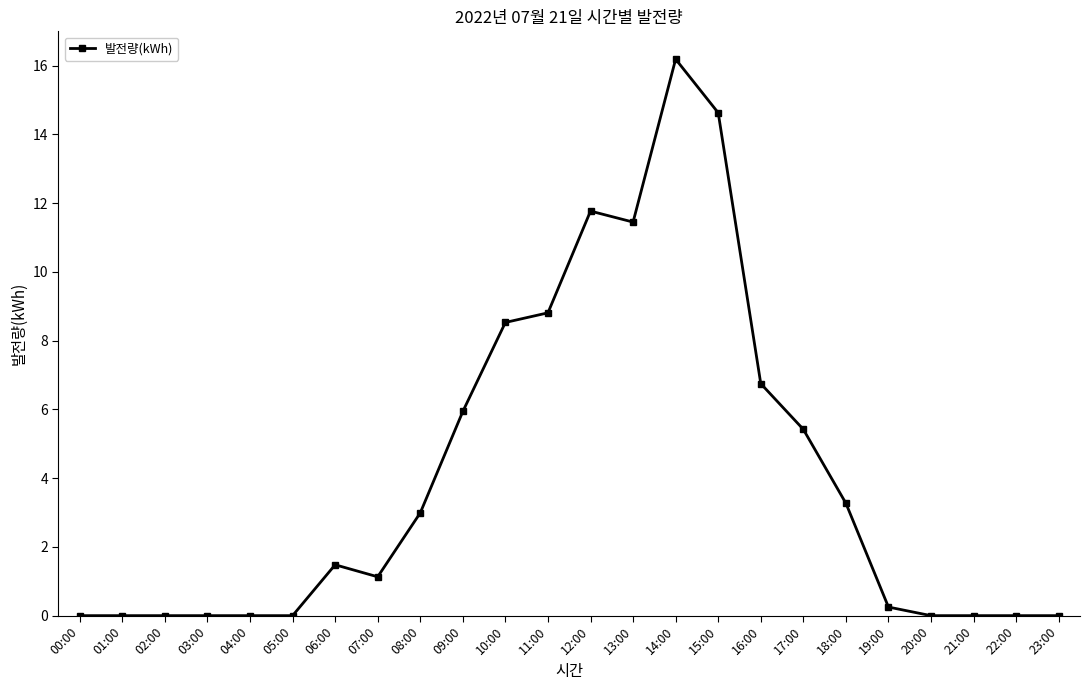

How many lines are shown in the chart?

1